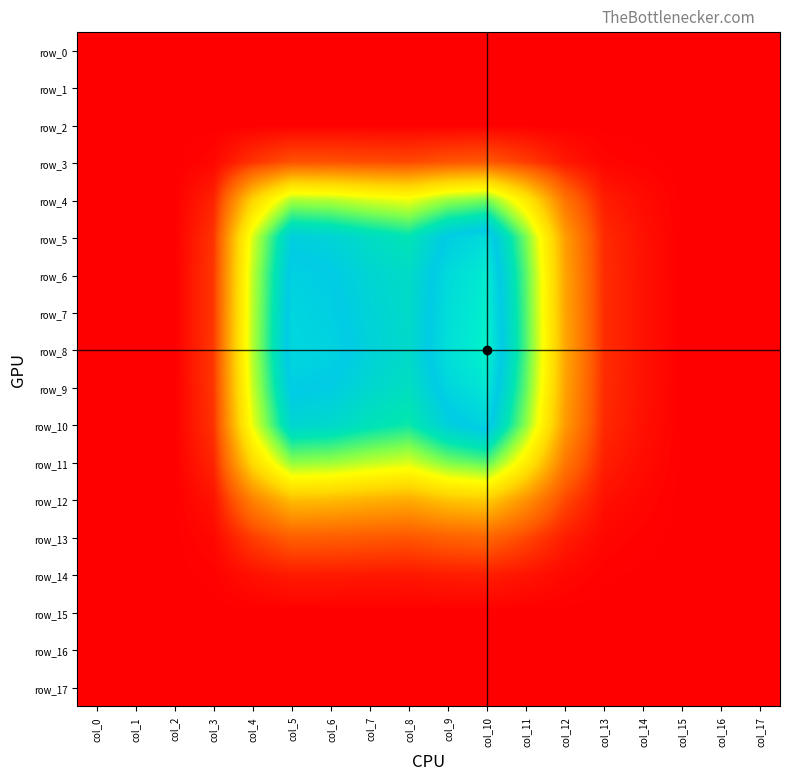

Count the number of data series in this chart.

18